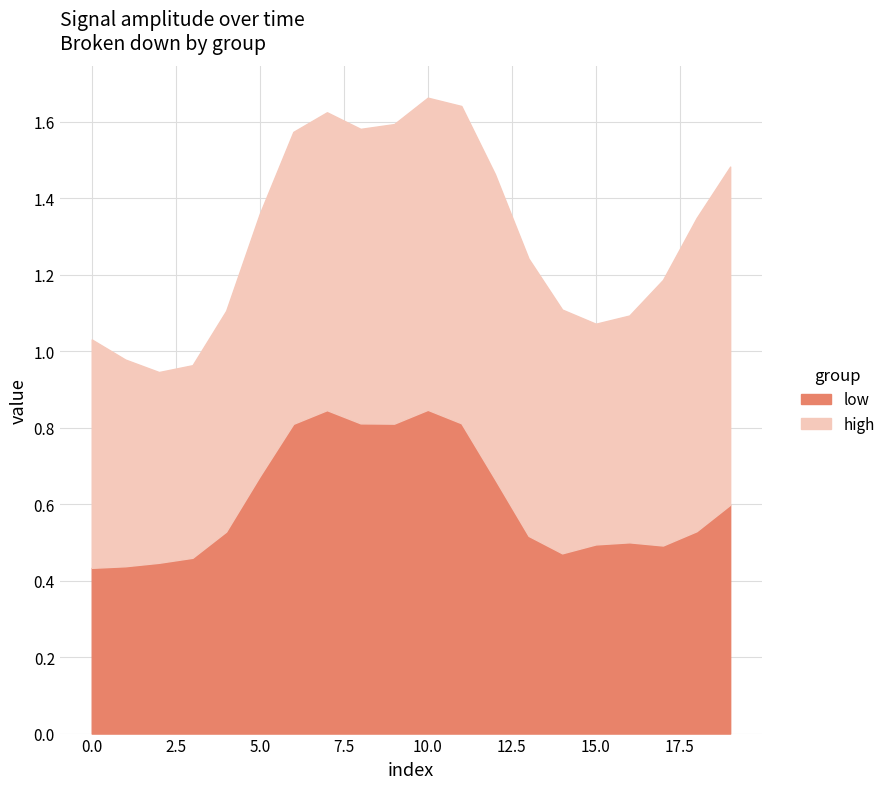

How many interior local peaks does the low series have?

3